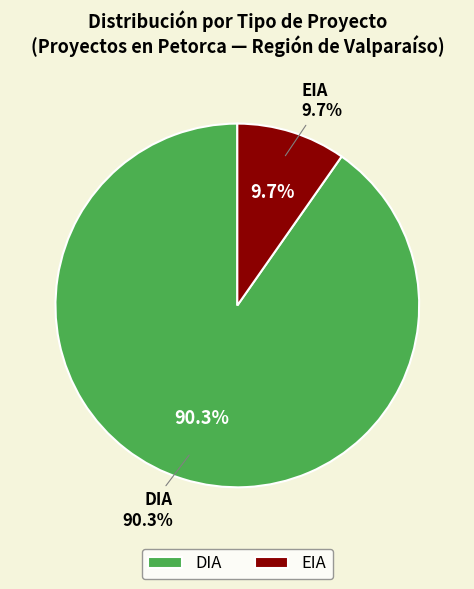

What portion of the pie excludes EIA?

90.3%